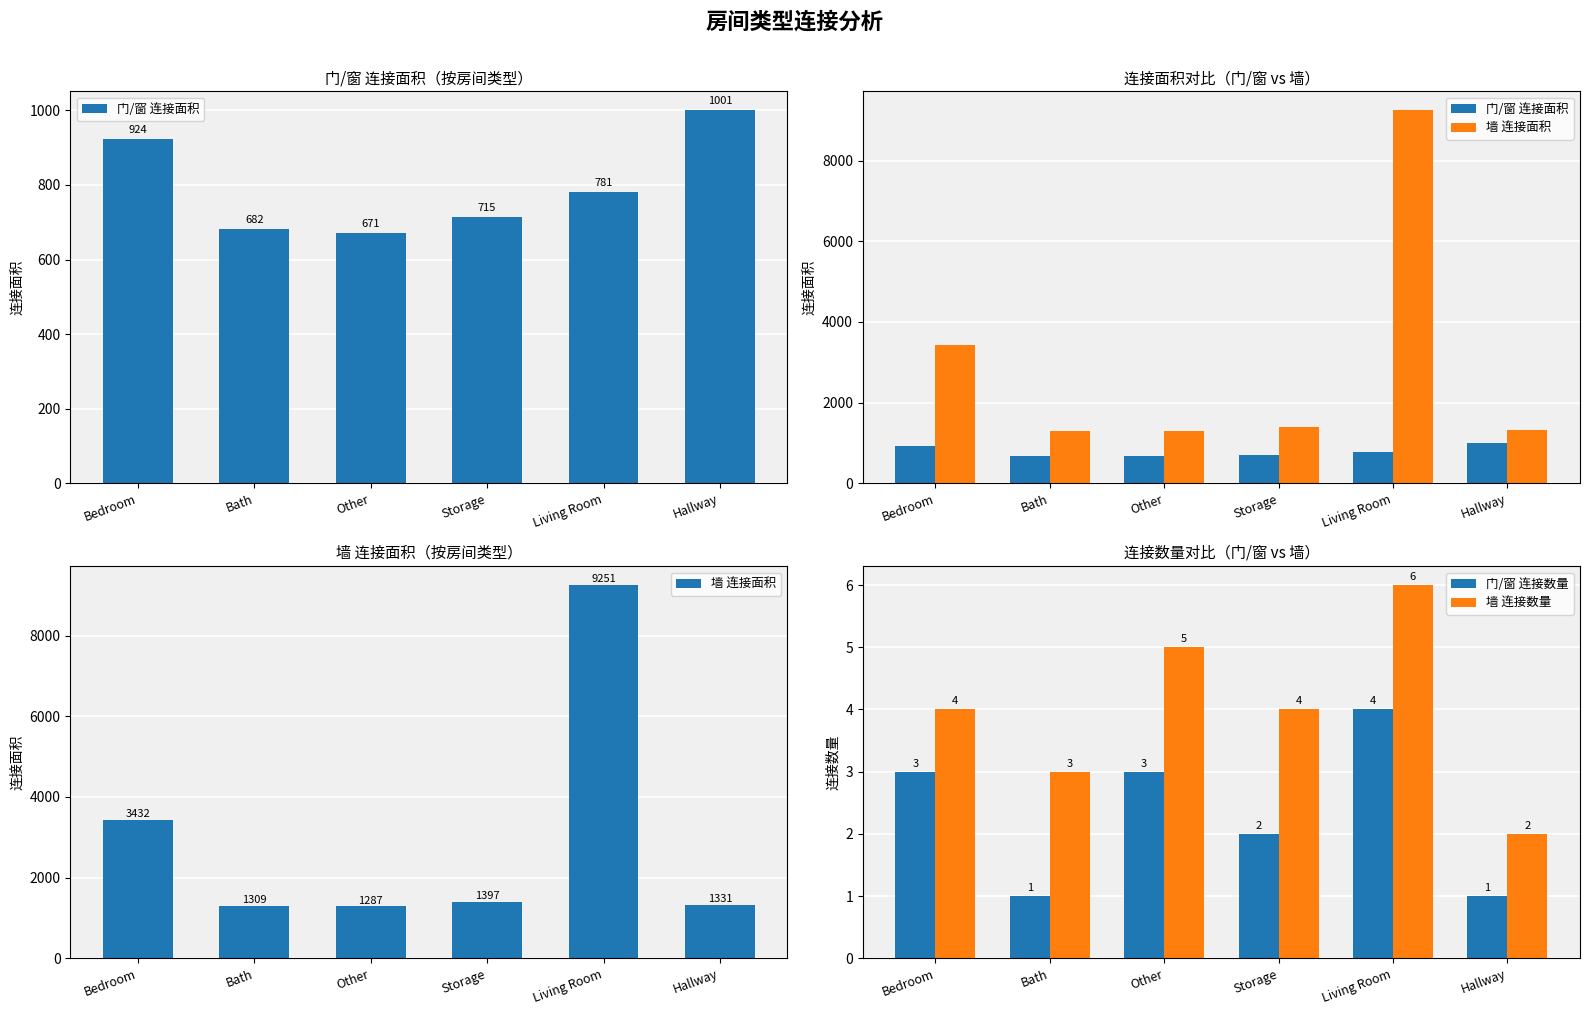

What is the sum of all 门/窗 连接数量 values?

14